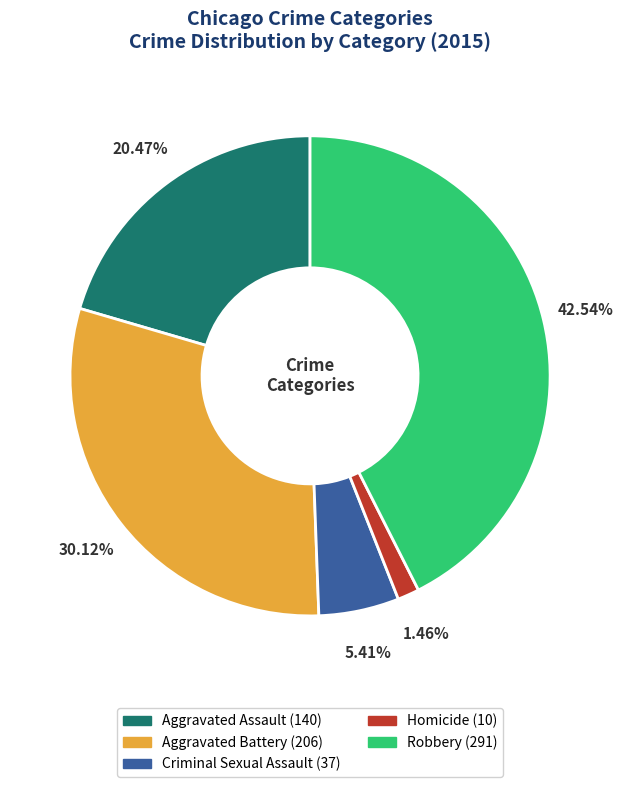

Which slice is the largest?

Robbery